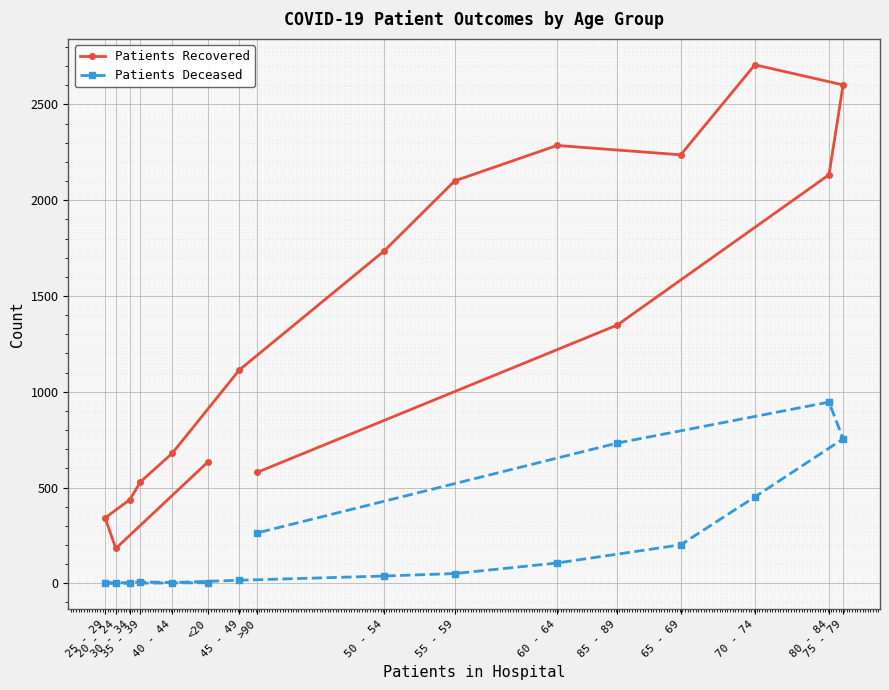

What are all the series names shown in the legend?

Patients Recovered, Patients Deceased